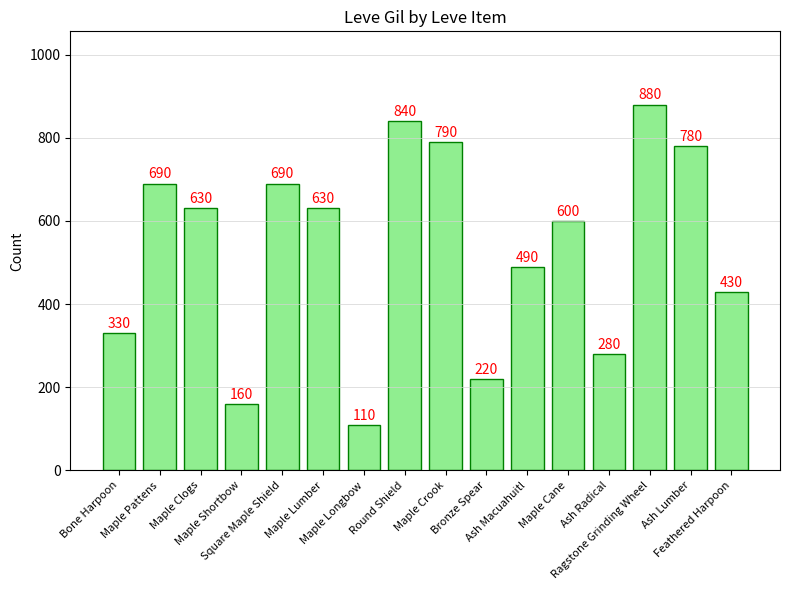

Which category has the lowest value across all series?

Maple Longbow